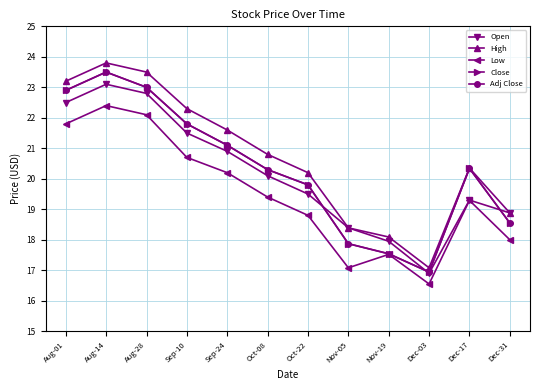

Which label corresponds to the largest value in the chart?

Aug-14